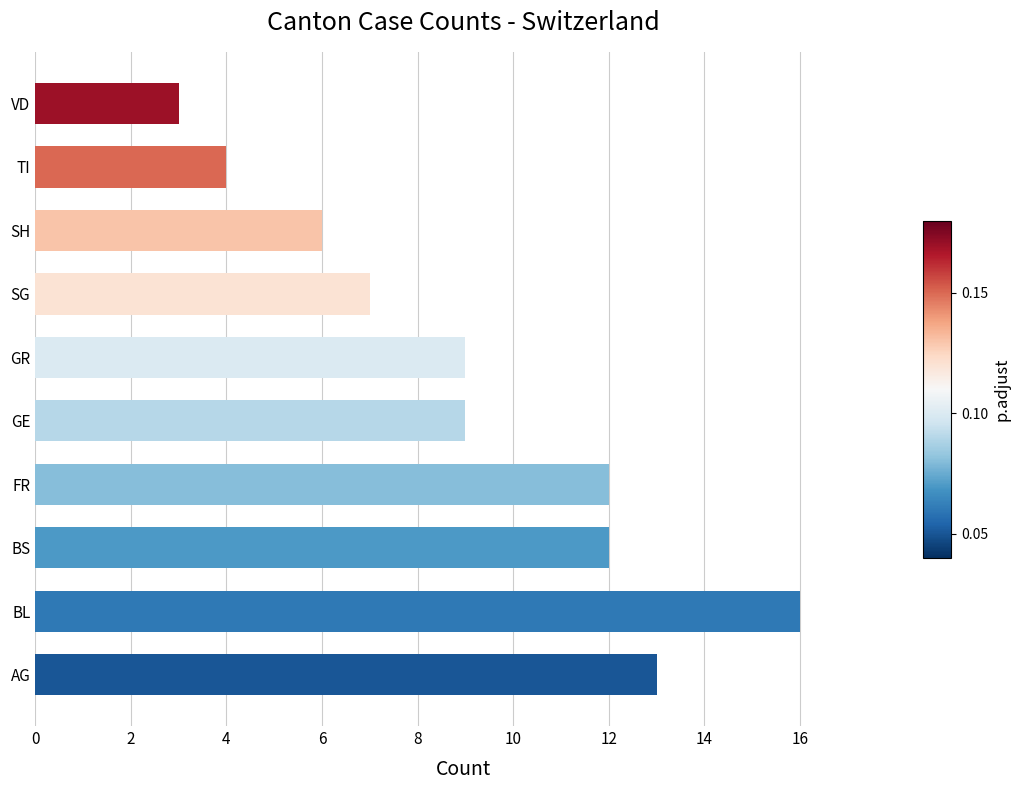

Reading bottom to top, extract all data points from this chart.

13	16	12	12	9	9	7	6	4	3